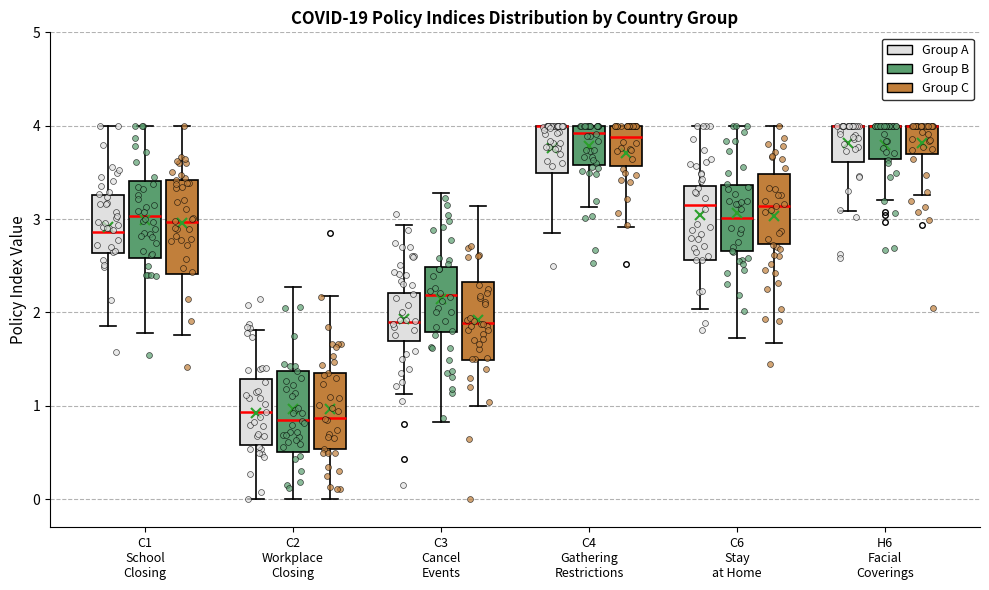

Reading left to right, transcribe this box plot: for each box, give where its median line is, the range the box spans, and where its two whiskers end, as read against the y-axis. The values are not printed on the chart, so give them approximately, as read against the axis.

C1 School Closing (Group A): median 2.9, box 2.6 to 3.3, whiskers 1.9 to 4.0
C1 School Closing (Group B): median 3.0, box 2.6 to 3.4, whiskers 1.8 to 4.0
C1 School Closing (Group C): median 3.0, box 2.4 to 3.4, whiskers 1.8 to 4.0
C2 Workplace Closing (Group A): median 0.9, box 0.6 to 1.3, whiskers 0.0 to 1.8
C2 Workplace Closing (Group B): median 0.8, box 0.5 to 1.4, whiskers 0.0 to 2.3
C2 Workplace Closing (Group C): median 0.9, box 0.5 to 1.4, whiskers 0.0 to 2.2
C3 Cancel Events (Group A): median 1.9, box 1.7 to 2.2, whiskers 1.1 to 2.9
C3 Cancel Events (Group B): median 2.2, box 1.8 to 2.5, whiskers 0.8 to 3.3
C3 Cancel Events (Group C): median 1.9, box 1.5 to 2.3, whiskers 1.0 to 3.1
C4 Gathering Restrictions (Group A): median 4.0 (drawn on the box's upper edge), box 3.5 to 4.0, whiskers 2.8 to 4.0
C4 Gathering Restrictions (Group B): median 3.9, box 3.6 to 4.0, whiskers 3.1 to 4.0
C4 Gathering Restrictions (Group C): median 3.9, box 3.6 to 4.0, whiskers 2.9 to 4.0
C6 Stay at Home (Group A): median 3.2, box 2.6 to 3.4, whiskers 2.0 to 4.0
C6 Stay at Home (Group B): median 3.0, box 2.7 to 3.4, whiskers 1.7 to 4.0
C6 Stay at Home (Group C): median 3.1, box 2.7 to 3.5, whiskers 1.7 to 4.0
H6 Facial Coverings (Group A): median 4.0 (drawn on the box's upper edge), box 3.6 to 4.0, whiskers 3.1 to 4.0
H6 Facial Coverings (Group B): median 4.0 (drawn on the box's upper edge), box 3.6 to 4.0, whiskers 3.2 to 4.0
H6 Facial Coverings (Group C): median 4.0 (drawn on the box's upper edge), box 3.7 to 4.0, whiskers 3.3 to 4.0